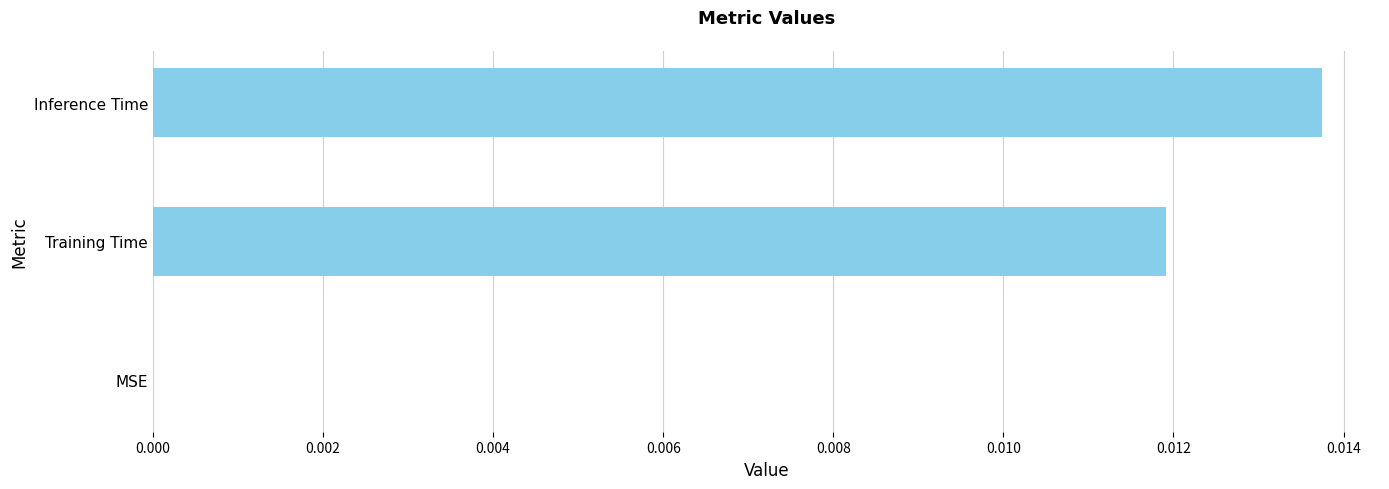

The chart shows a value of 0.0 at Training Time. True or false?

True